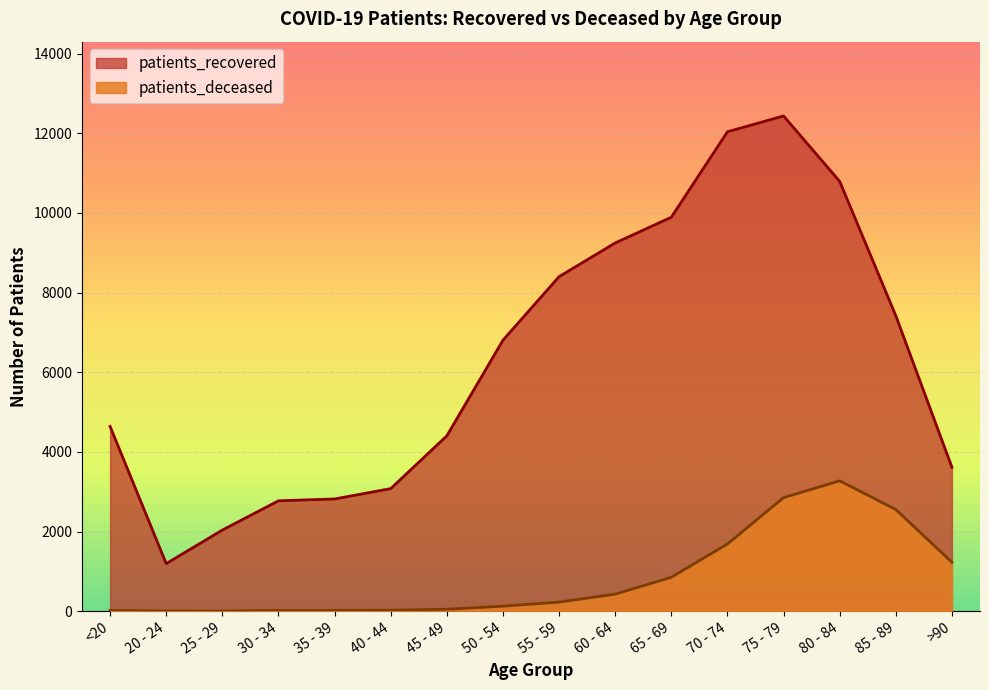

What is the label of the 2nd point from the right?

85 - 89